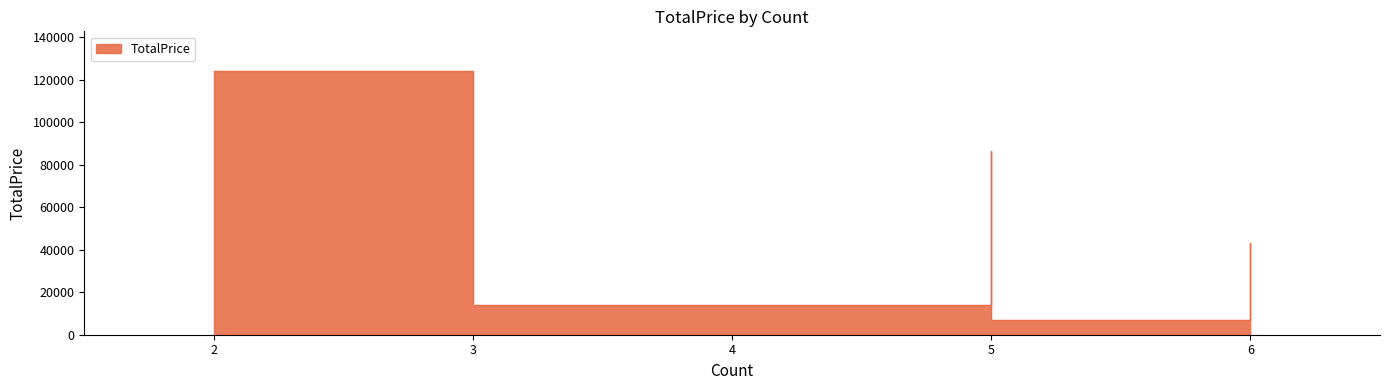

Where is the first local maximum?

5